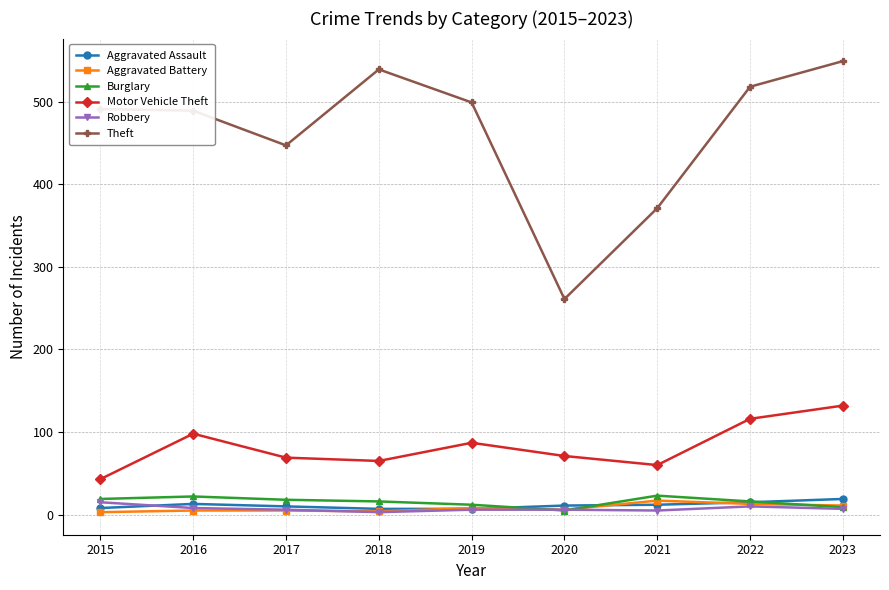

What is the approximate value of Aggravated Assault at 2023, to the nearest 10?

20